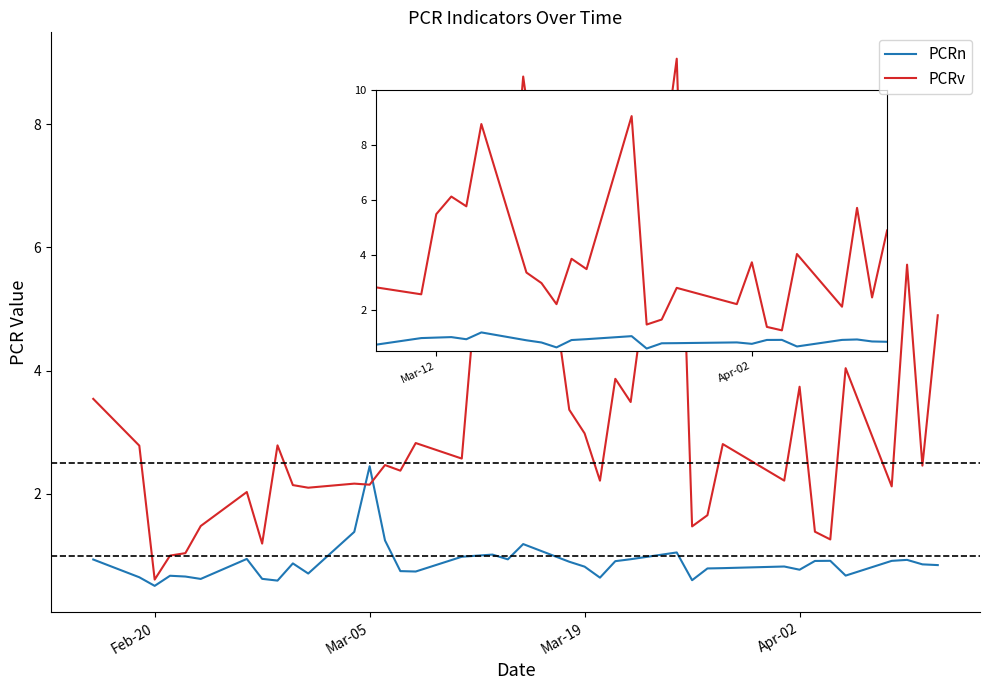

Which series ends up on top after the final intersection of PCRn and PCRv?

PCRv